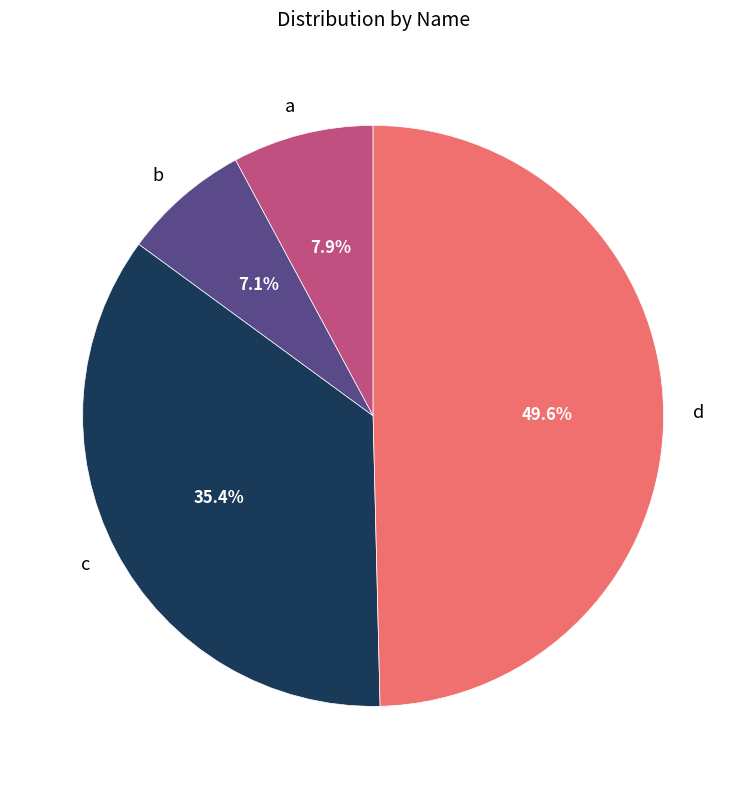

Does a account for over 50% of the chart?

No